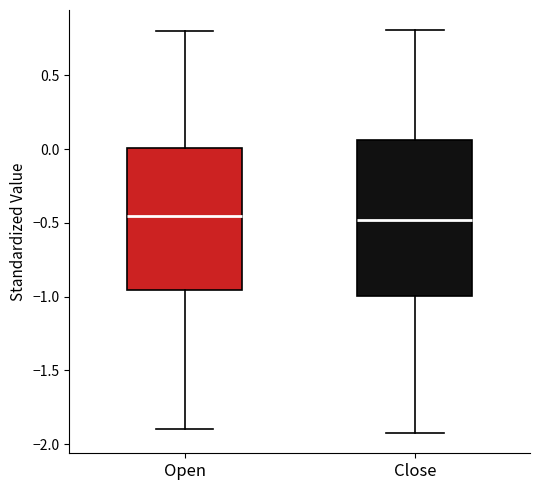

Which box is the tallest, from its lower edge to its upper edge?

Close